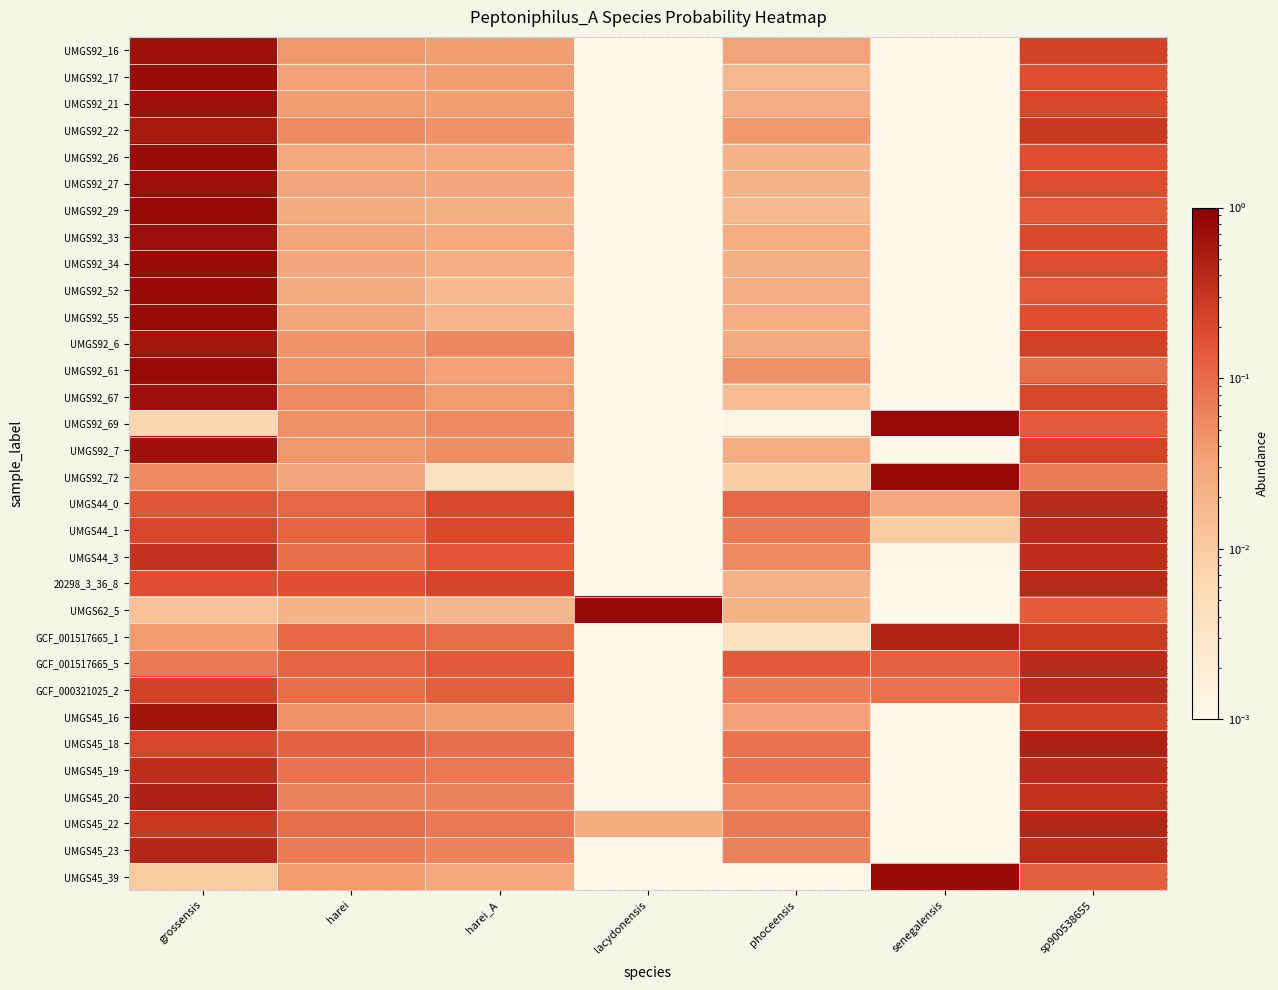

Reading left to right, transcribe all the data shown in this chart.

UMGS92_16: grossensis=0.6	harei=0.0	harei_A=0.0	lacydonensis=0.0	phoceensis=0.0	senegalensis=0.0	sp900538655=0.2
UMGS92_17: grossensis=0.7	harei=0.0	harei_A=0.0	lacydonensis=0.0	phoceensis=0.0	senegalensis=0.0	sp900538655=0.2
UMGS92_21: grossensis=0.7	harei=0.0	harei_A=0.0	lacydonensis=0.0	phoceensis=0.0	senegalensis=0.0	sp900538655=0.2
UMGS92_22: grossensis=0.6	harei=0.1	harei_A=0.0	lacydonensis=0.0	phoceensis=0.0	senegalensis=0.0	sp900538655=0.3
UMGS92_26: grossensis=0.7	harei=0.0	harei_A=0.0	lacydonensis=0.0	phoceensis=0.0	senegalensis=0.0	sp900538655=0.2
UMGS92_27: grossensis=0.7	harei=0.0	harei_A=0.0	lacydonensis=0.0	phoceensis=0.0	senegalensis=0.0	sp900538655=0.2
UMGS92_29: grossensis=0.8	harei=0.0	harei_A=0.0	lacydonensis=0.0	phoceensis=0.0	senegalensis=0.0	sp900538655=0.1
UMGS92_33: grossensis=0.7	harei=0.0	harei_A=0.0	lacydonensis=0.0	phoceensis=0.0	senegalensis=0.0	sp900538655=0.2
UMGS92_34: grossensis=0.7	harei=0.0	harei_A=0.0	lacydonensis=0.0	phoceensis=0.0	senegalensis=0.0	sp900538655=0.2
UMGS92_52: grossensis=0.8	harei=0.0	harei_A=0.0	lacydonensis=0.0	phoceensis=0.0	senegalensis=0.0	sp900538655=0.1
UMGS92_55: grossensis=0.7	harei=0.0	harei_A=0.0	lacydonensis=0.0	phoceensis=0.0	senegalensis=0.0	sp900538655=0.2
UMGS92_6: grossensis=0.6	harei=0.0	harei_A=0.1	lacydonensis=0.0	phoceensis=0.0	senegalensis=0.0	sp900538655=0.2
UMGS92_61: grossensis=0.8	harei=0.0	harei_A=0.0	lacydonensis=0.0	phoceensis=0.0	senegalensis=0.0	sp900538655=0.1
UMGS92_67: grossensis=0.7	harei=0.1	harei_A=0.0	lacydonensis=0.0	phoceensis=0.0	senegalensis=0.0	sp900538655=0.2
UMGS92_69: grossensis=0.0	harei=0.0	harei_A=0.1	lacydonensis=0.0	phoceensis=0.0	senegalensis=0.7	sp900538655=0.1
UMGS92_7: grossensis=0.7	harei=0.0	harei_A=0.1	lacydonensis=0.0	phoceensis=0.0	senegalensis=0.0	sp900538655=0.2
UMGS92_72: grossensis=0.1	harei=0.0	harei_A=0.0	lacydonensis=0.0	phoceensis=0.0	senegalensis=0.8	sp900538655=0.1
UMGS44_0: grossensis=0.2	harei=0.1	harei_A=0.2	lacydonensis=0.0	phoceensis=0.1	senegalensis=0.0	sp900538655=0.4
UMGS44_1: grossensis=0.2	harei=0.1	harei_A=0.2	lacydonensis=0.0	phoceensis=0.1	senegalensis=0.0	sp900538655=0.4
UMGS44_3: grossensis=0.3	harei=0.1	harei_A=0.2	lacydonensis=0.0	phoceensis=0.1	senegalensis=0.0	sp900538655=0.4
20298_3_36_8: grossensis=0.2	harei=0.2	harei_A=0.2	lacydonensis=0.0	phoceensis=0.0	senegalensis=0.0	sp900538655=0.4
UMGS62_5: grossensis=0.0	harei=0.0	harei_A=0.0	lacydonensis=0.8	phoceensis=0.0	senegalensis=0.0	sp900538655=0.1
GCF_001517665_1: grossensis=0.0	harei=0.1	harei_A=0.1	lacydonensis=0.0	phoceensis=0.0	senegalensis=0.5	sp900538655=0.3
GCF_001517665_5: grossensis=0.1	harei=0.1	harei_A=0.1	lacydonensis=0.0	phoceensis=0.1	senegalensis=0.1	sp900538655=0.4
GCF_000321025_2: grossensis=0.2	harei=0.1	harei_A=0.1	lacydonensis=0.0	phoceensis=0.1	senegalensis=0.1	sp900538655=0.4
UMGS45_16: grossensis=0.6	harei=0.0	harei_A=0.0	lacydonensis=0.0	phoceensis=0.0	senegalensis=0.0	sp900538655=0.3
UMGS45_18: grossensis=0.2	harei=0.1	harei_A=0.1	lacydonensis=0.0	phoceensis=0.1	senegalensis=0.0	sp900538655=0.5
UMGS45_19: grossensis=0.4	harei=0.1	harei_A=0.1	lacydonensis=0.0	phoceensis=0.1	senegalensis=0.0	sp900538655=0.4
UMGS45_20: grossensis=0.5	harei=0.1	harei_A=0.1	lacydonensis=0.0	phoceensis=0.1	senegalensis=0.0	sp900538655=0.3
UMGS45_22: grossensis=0.3	harei=0.1	harei_A=0.1	lacydonensis=0.0	phoceensis=0.1	senegalensis=0.0	sp900538655=0.4
UMGS45_23: grossensis=0.4	harei=0.1	harei_A=0.1	lacydonensis=0.0	phoceensis=0.1	senegalensis=0.0	sp900538655=0.4
UMGS45_39: grossensis=0.0	harei=0.0	harei_A=0.0	lacydonensis=0.0	phoceensis=0.0	senegalensis=0.8	sp900538655=0.1